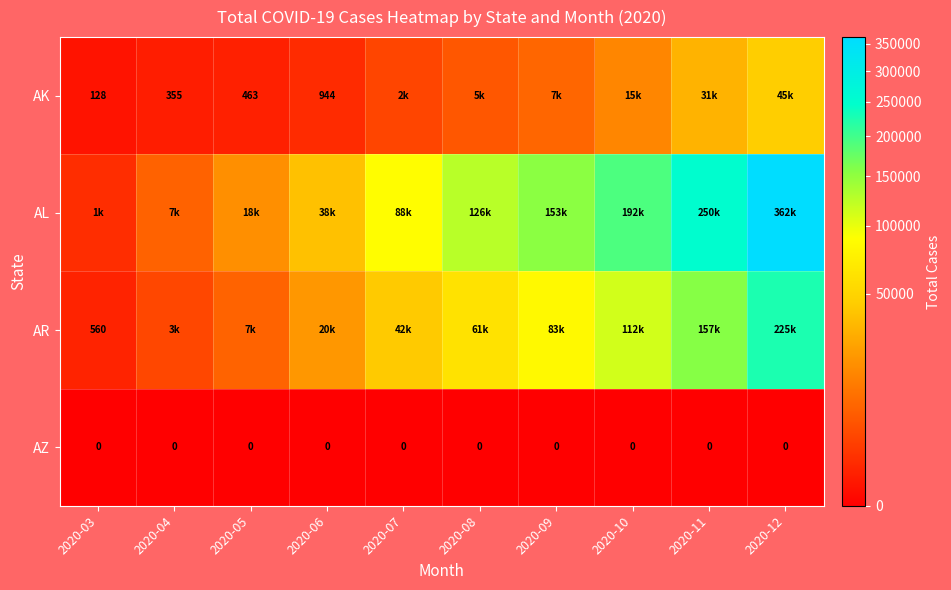

The value of AZ at 2020-11 is 0. True or false?

True